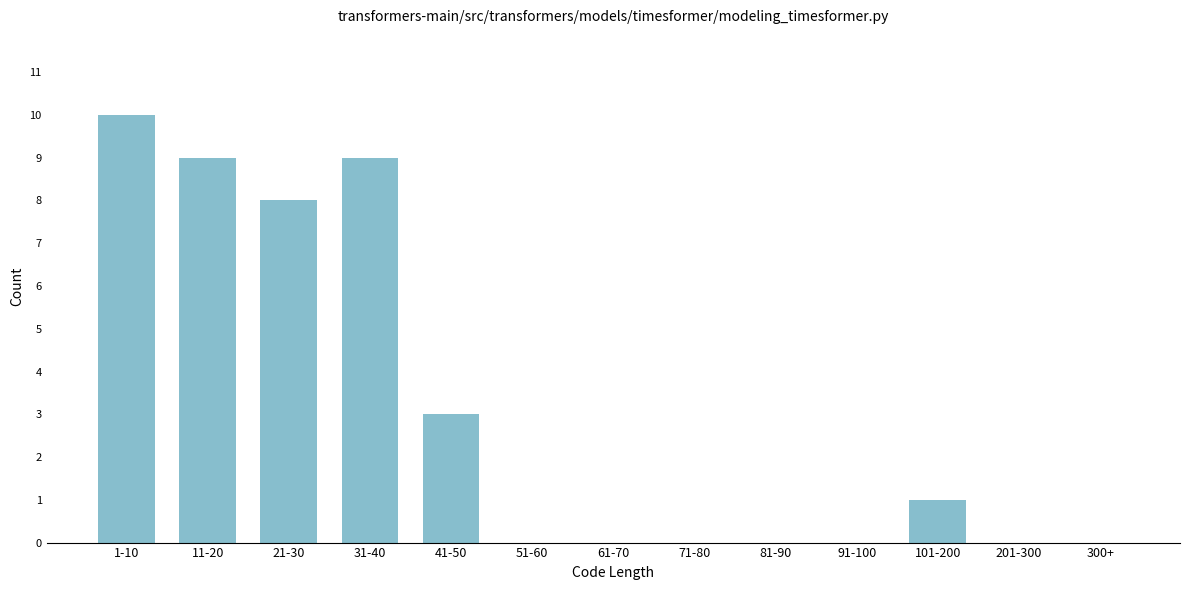

Reading right to left, transcribe all the data shown in this chart.

300+=0	201-300=0	101-200=1	91-100=0	81-90=0	71-80=0	61-70=0	51-60=0	41-50=3	31-40=9	21-30=8	11-20=9	1-10=10